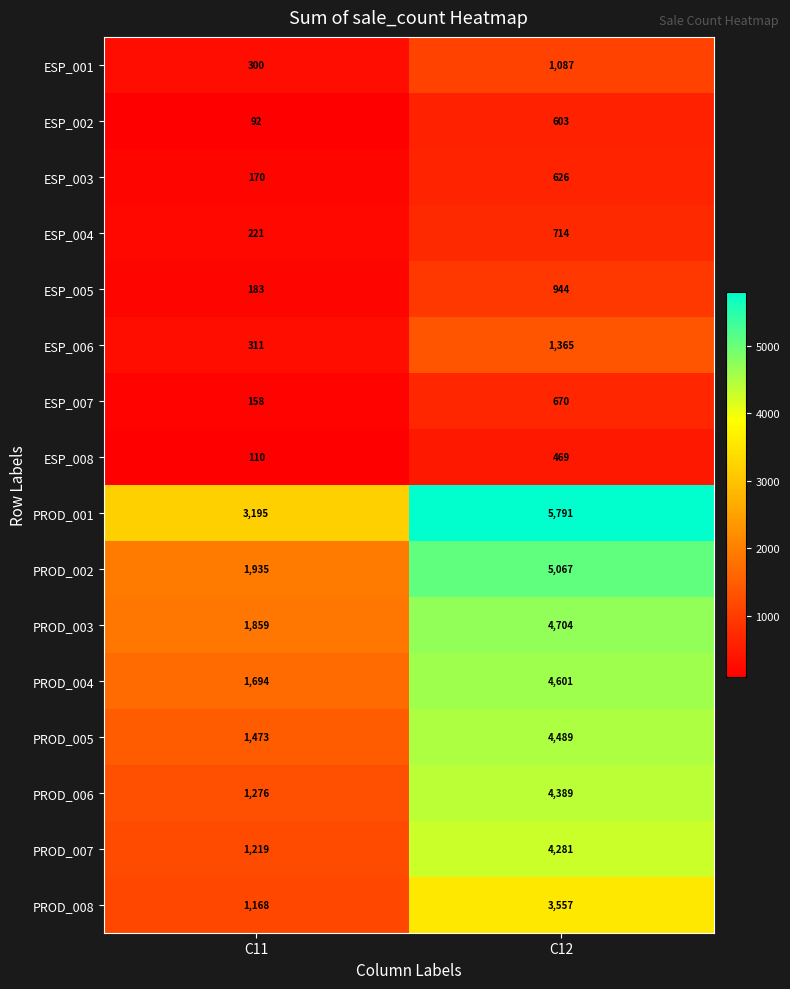

Read the ESP_003 value at C12, to the nearest 10.

630